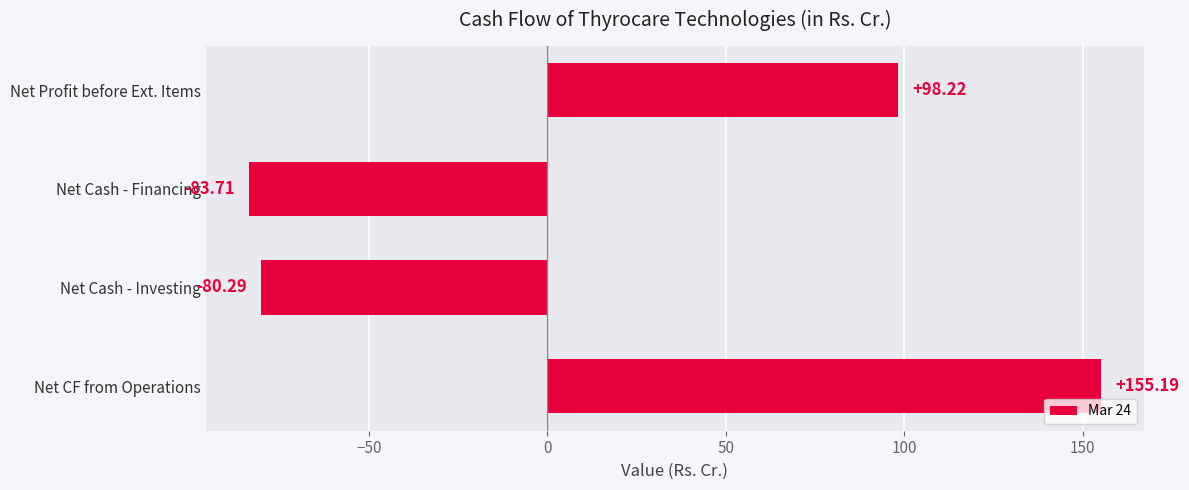

What is the maximum value shown in the chart?

155.2